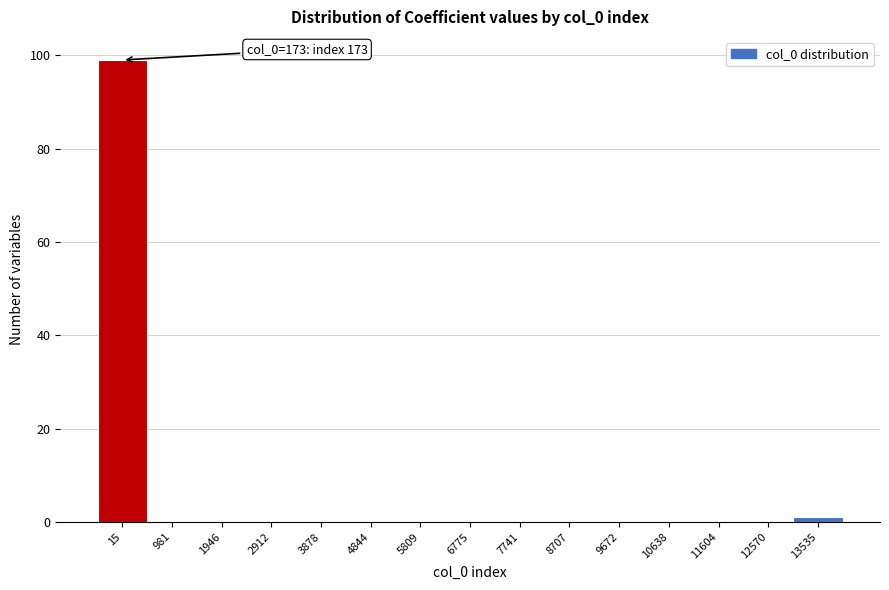

Reading left to right, extract all data points from this chart.

15=99	981=0	1946=0	2912=0	3878=0	4844=0	5809=0	6775=0	7741=0	8707=0	9672=0	10638=0	11604=0	12570=0	13535=1